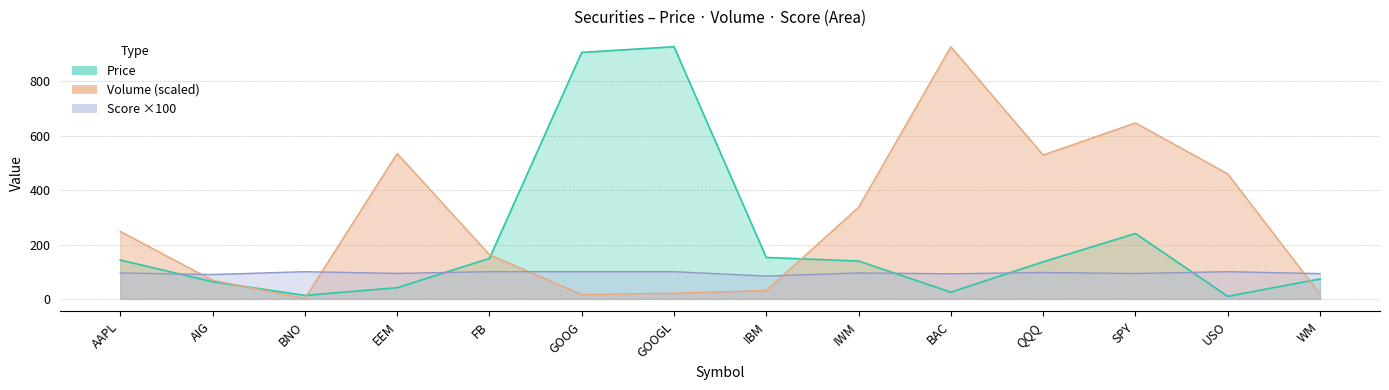

Which series has the largest total across all categories?

Volume_B